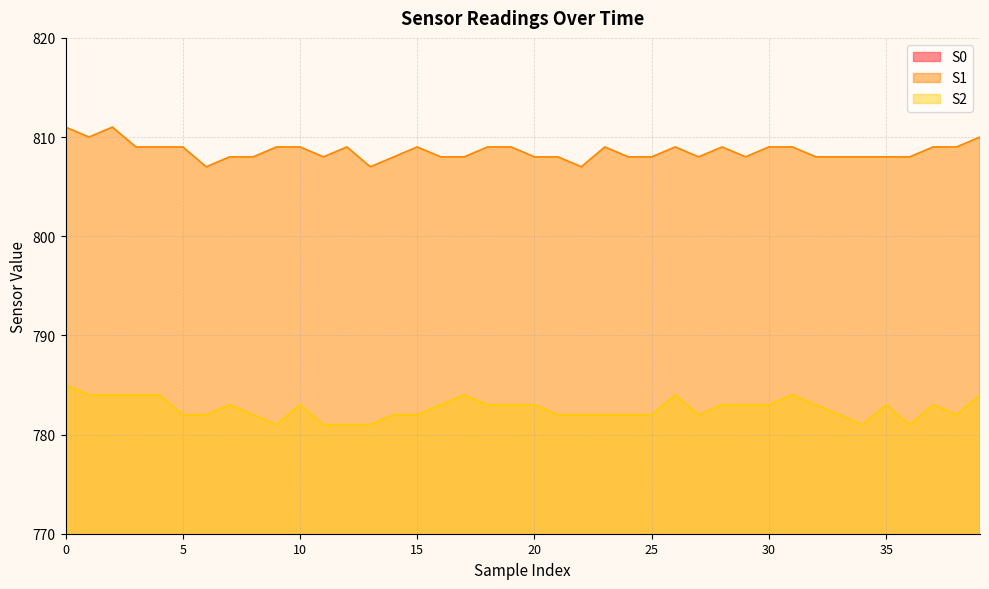

At which category does S0 reach its first local valley?

8